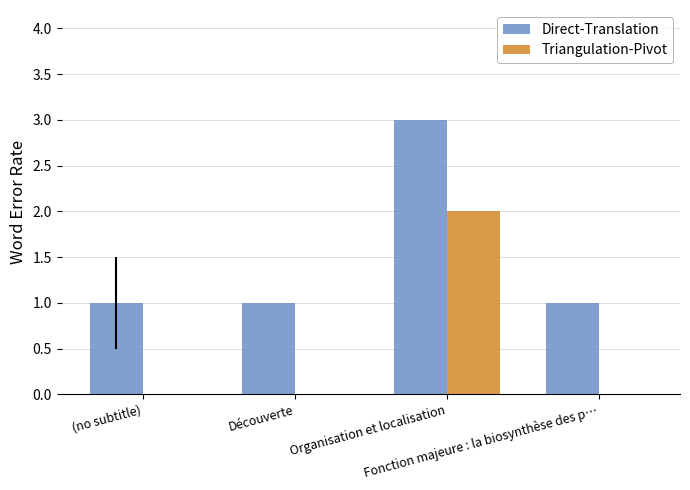

What is the difference between the Direct-Translation values at Découverte and Organisation et localisation?

2